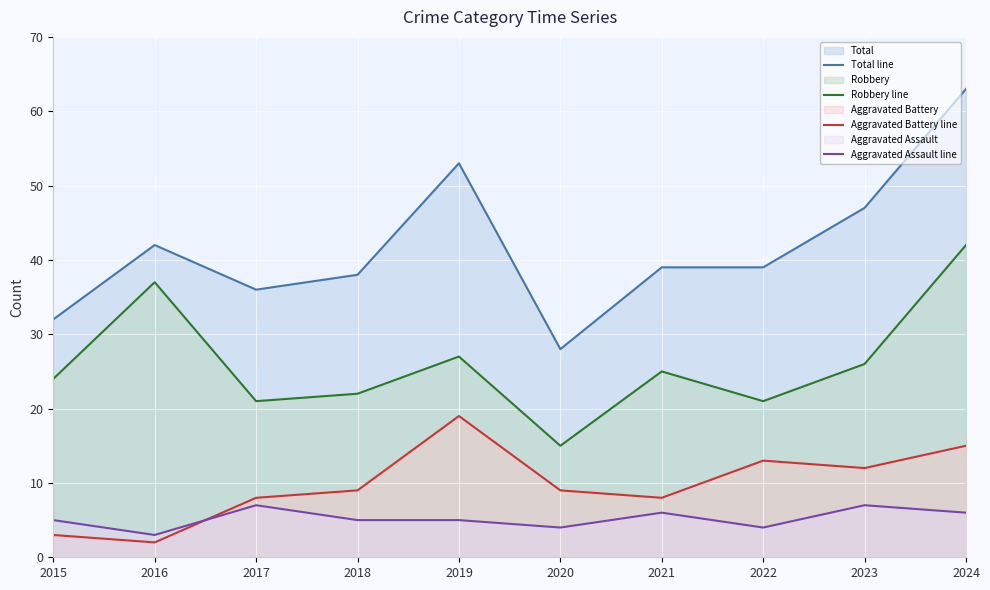

Is the value of Aggravated Battery line at 2015 greater than the value of Robbery line at 2020?

No